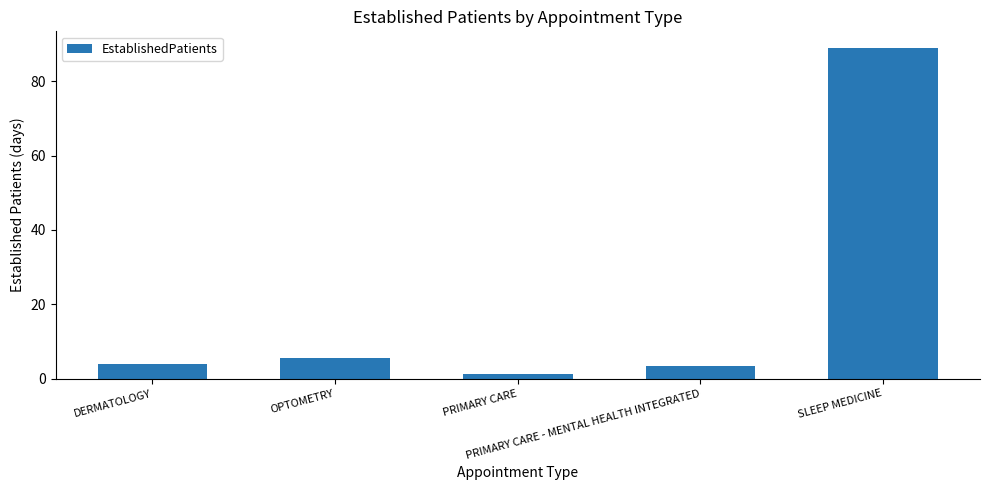

What is the ratio of the value at PRIMARY CARE to the value at PRIMARY CARE - MENTAL HEALTH INTEGRATED?

0.3